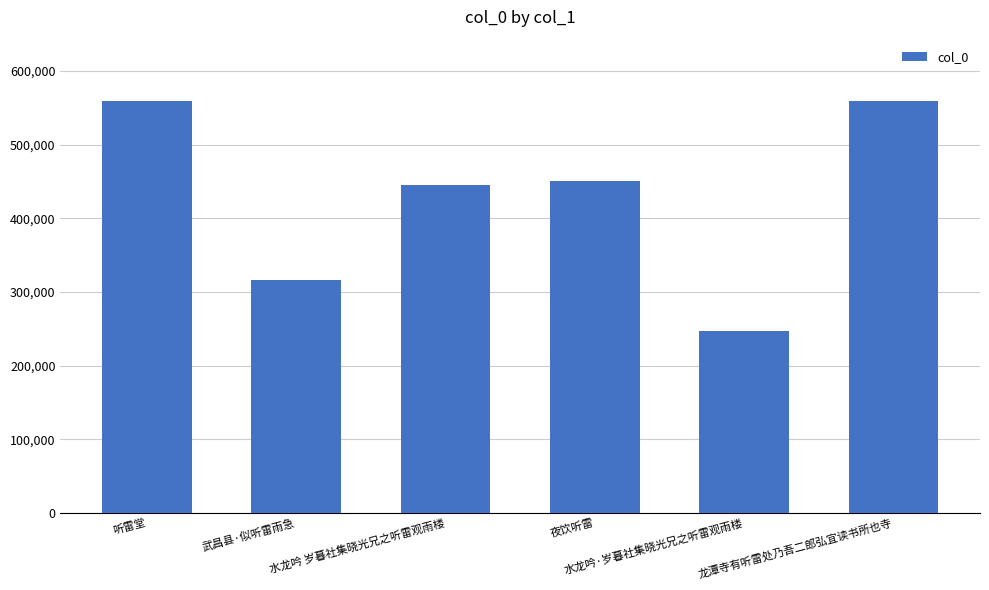

What is the maximum value shown in the chart?

558655